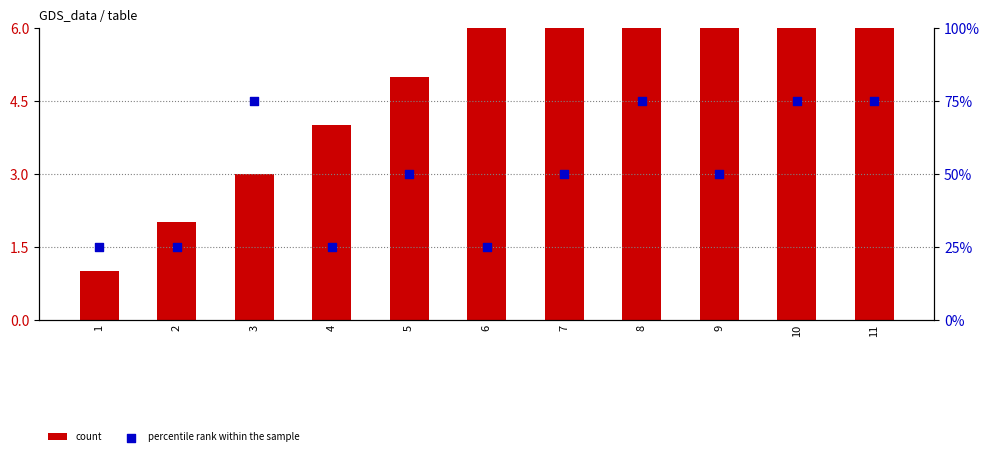

Is the value of count at 5 greater than the value of percentile rank within the sample at 4?

No